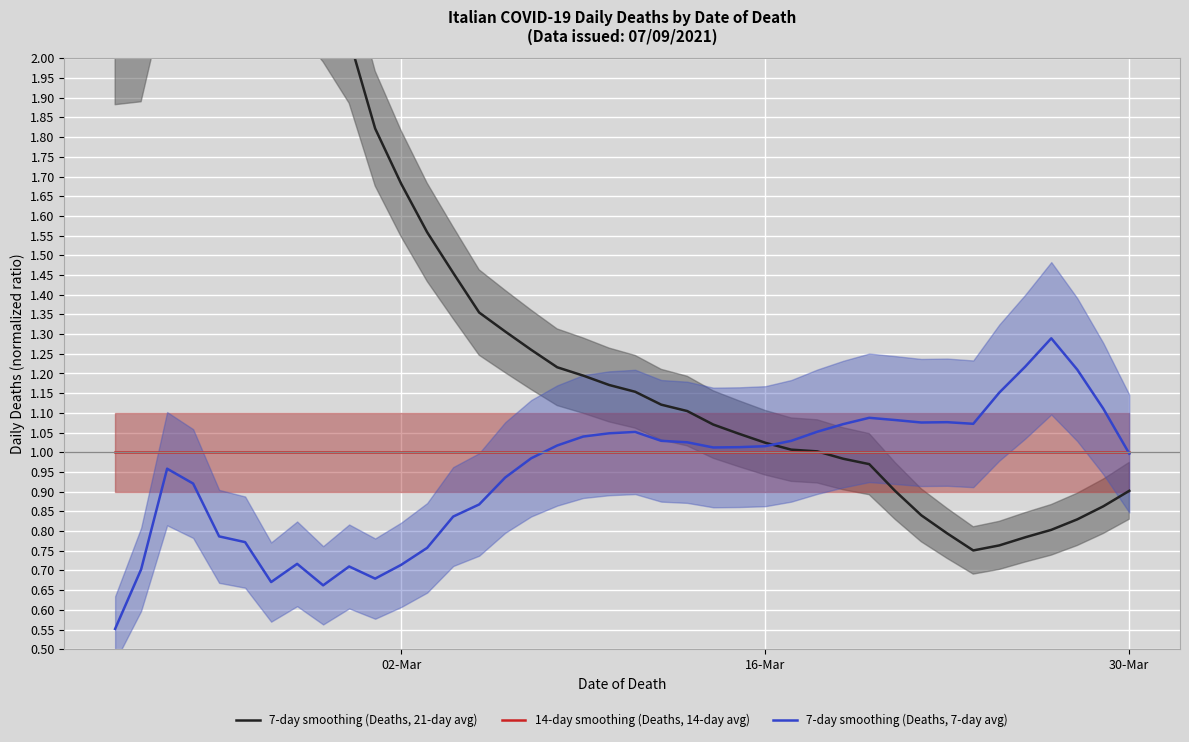

What is the maximum value for 7-day smoothing (Deaths, 7-day avg)?

1.3